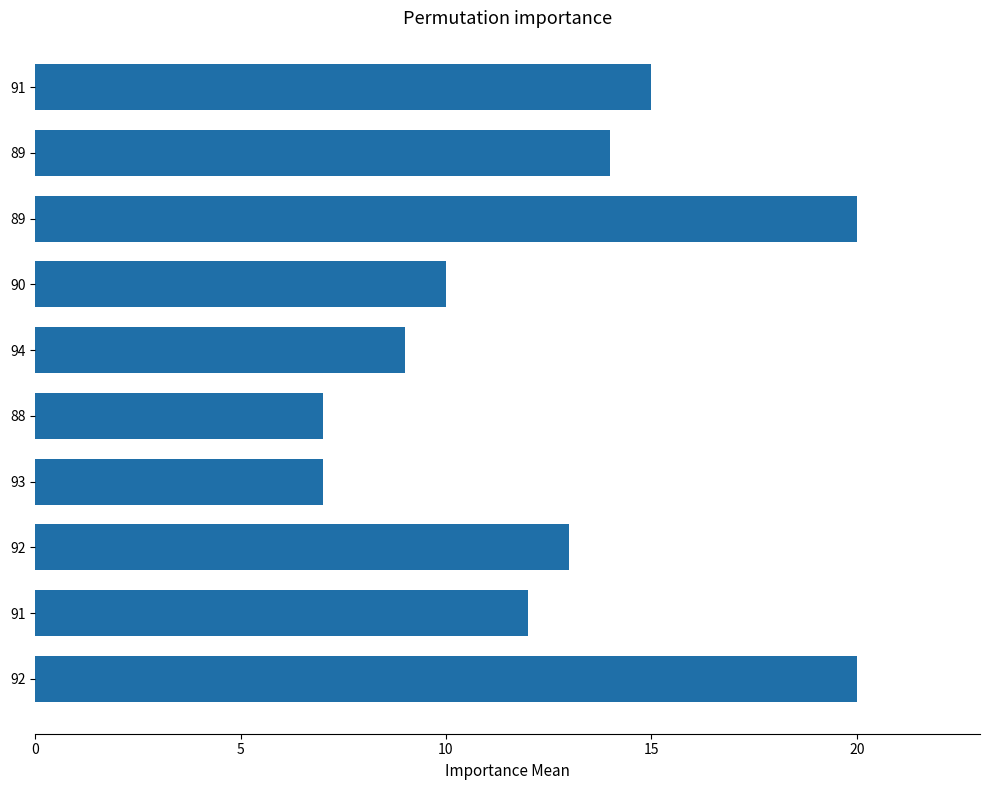

Are the bars horizontal?

Yes